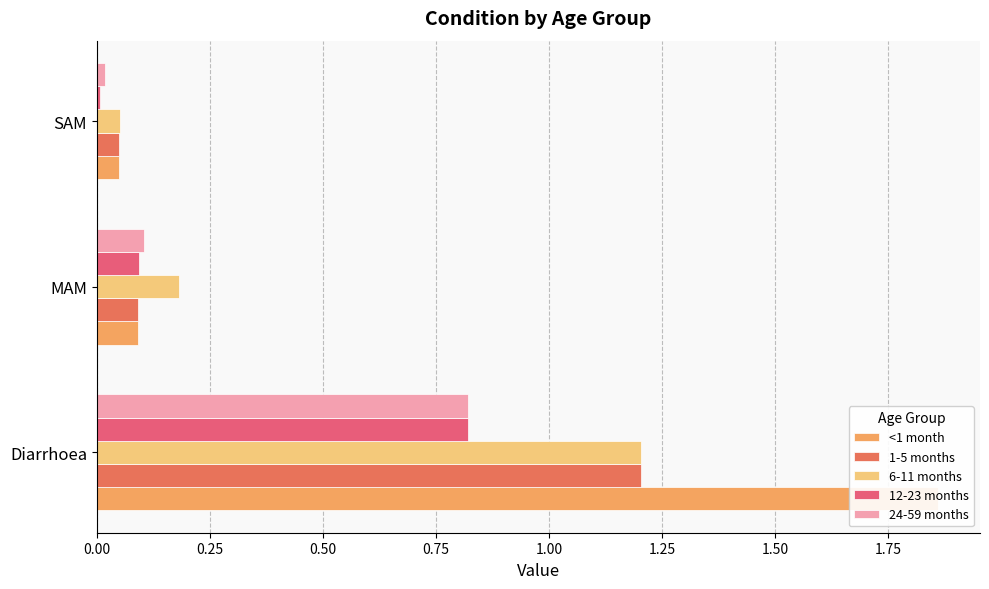

How many categories are shown in the chart?

3